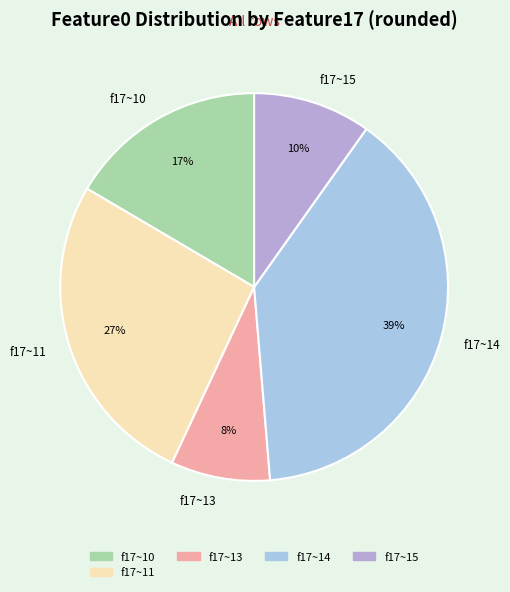

Between f17~14 and f17~15, which is larger?

f17~14